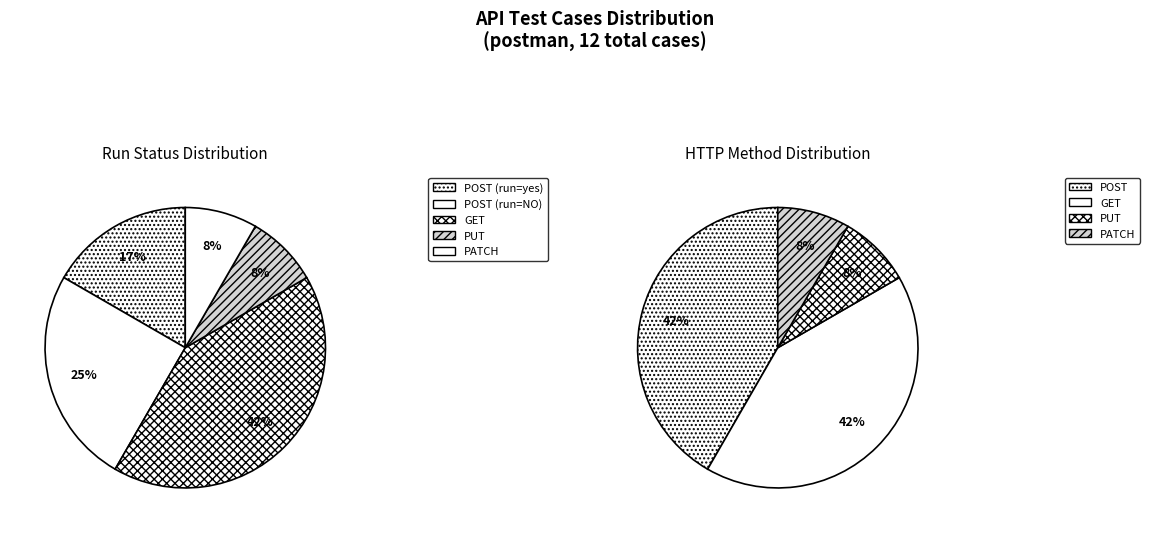

Does any single category account for the majority?

No